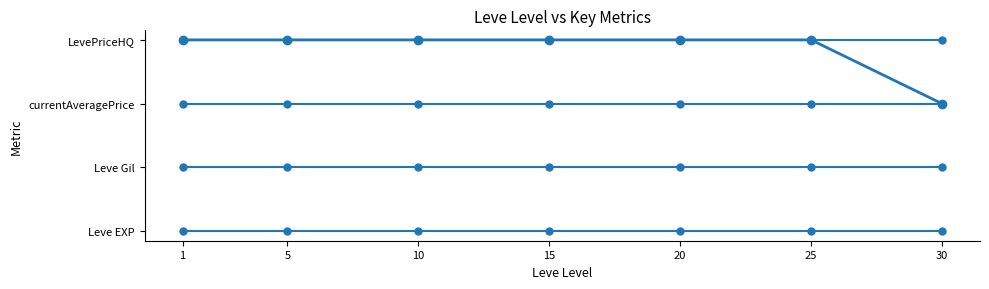

Is this an area chart (filled region under the line)?

No